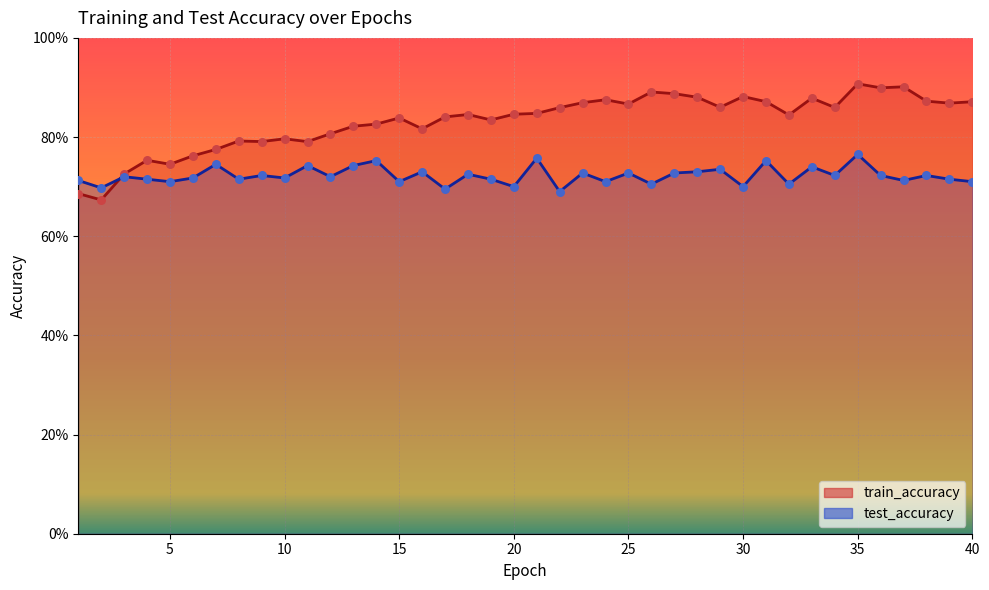

At how many categories does at least one series exceed 0?

40